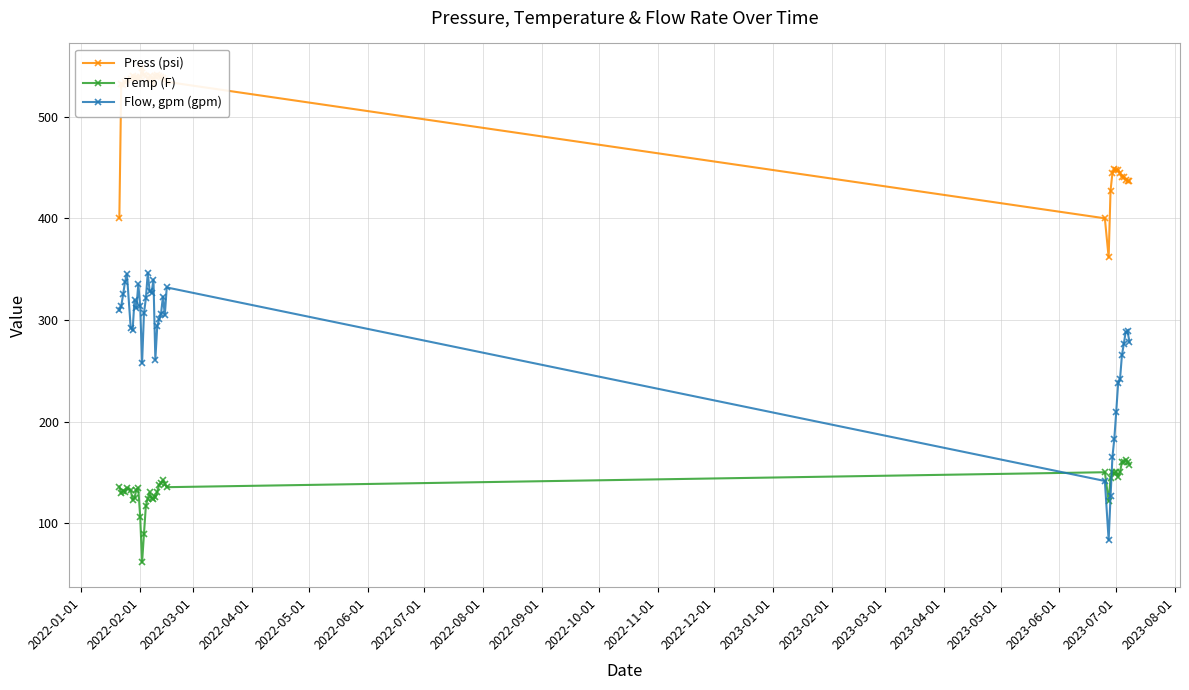

True or false: Temp (F) and Flow, gpm (gpm) cross at least once.

True